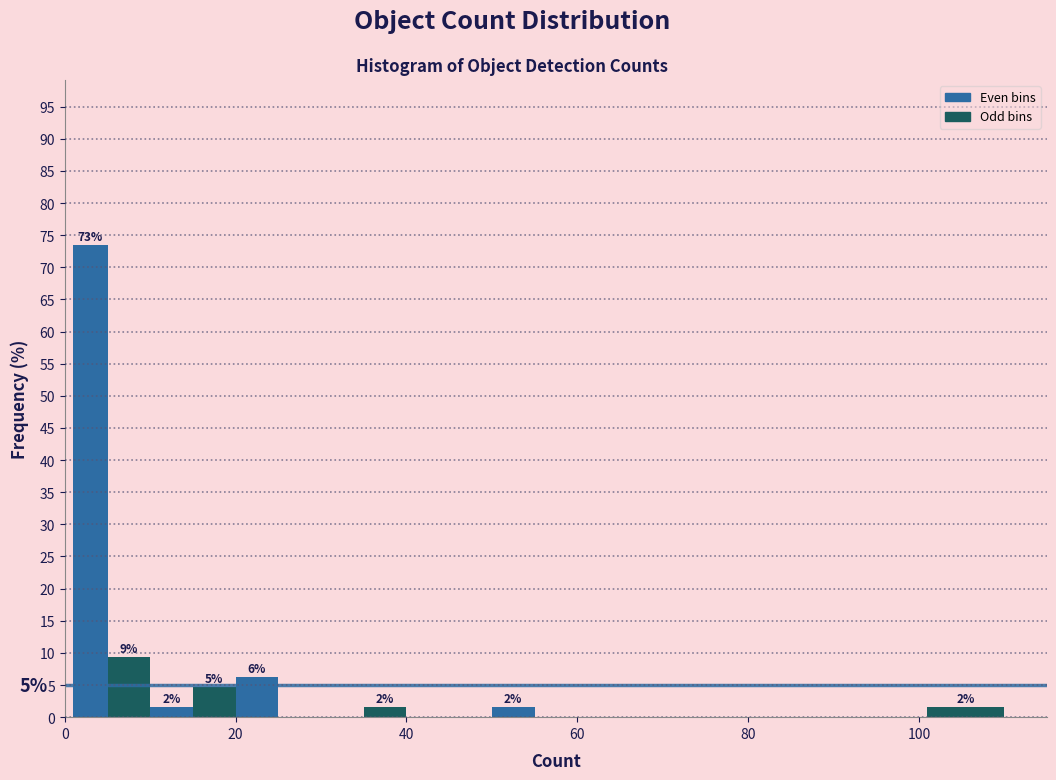

Read against the x-axis, roughly where is the centre of the tallest bar?

4